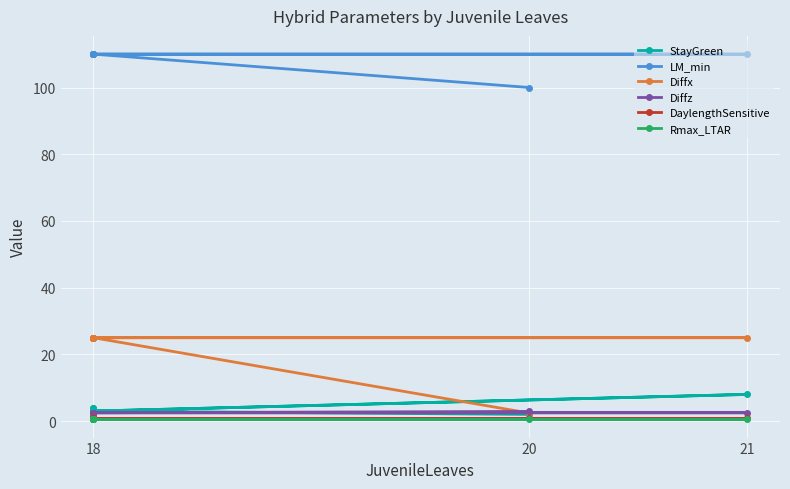

How many lines are shown in the chart?

6